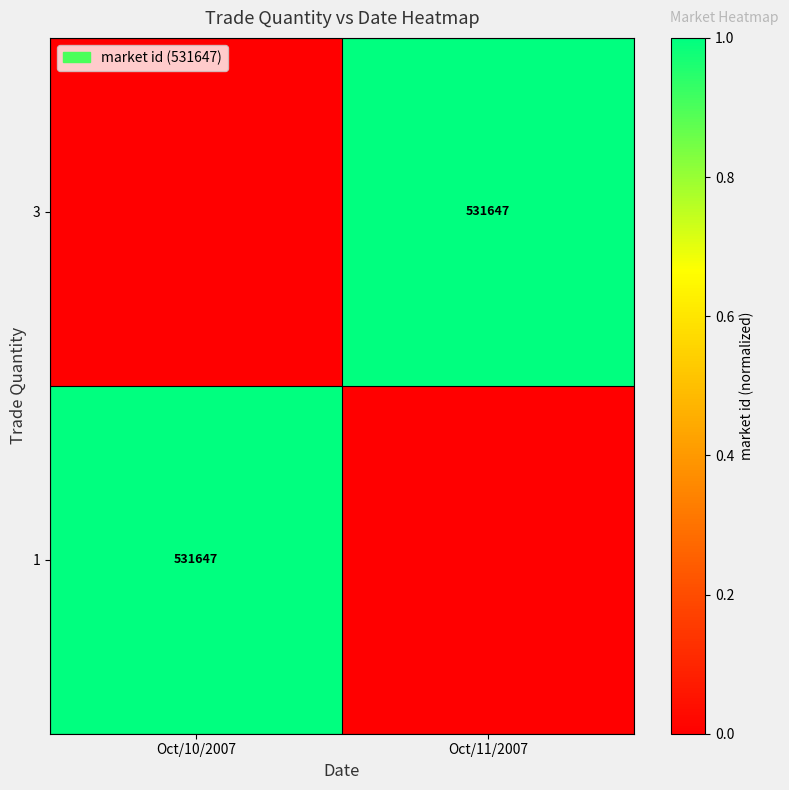

Which label corresponds to the smallest value in the chart?

Oct/11/2007